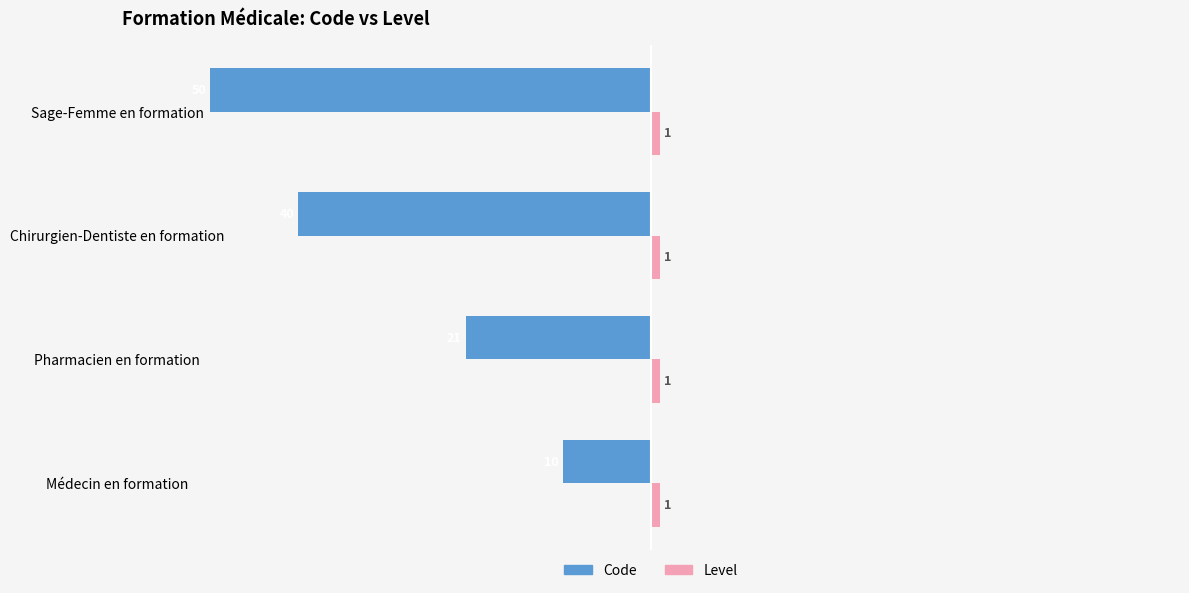

What is the average value of the Code series?

-30